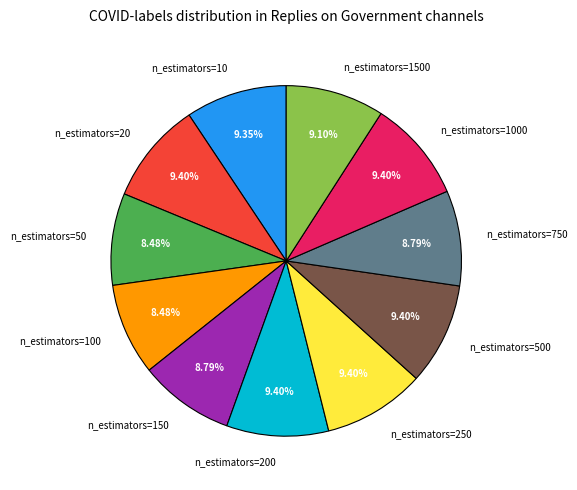

Which has a higher value, n_estimators=750 or n_estimators=250?

n_estimators=250